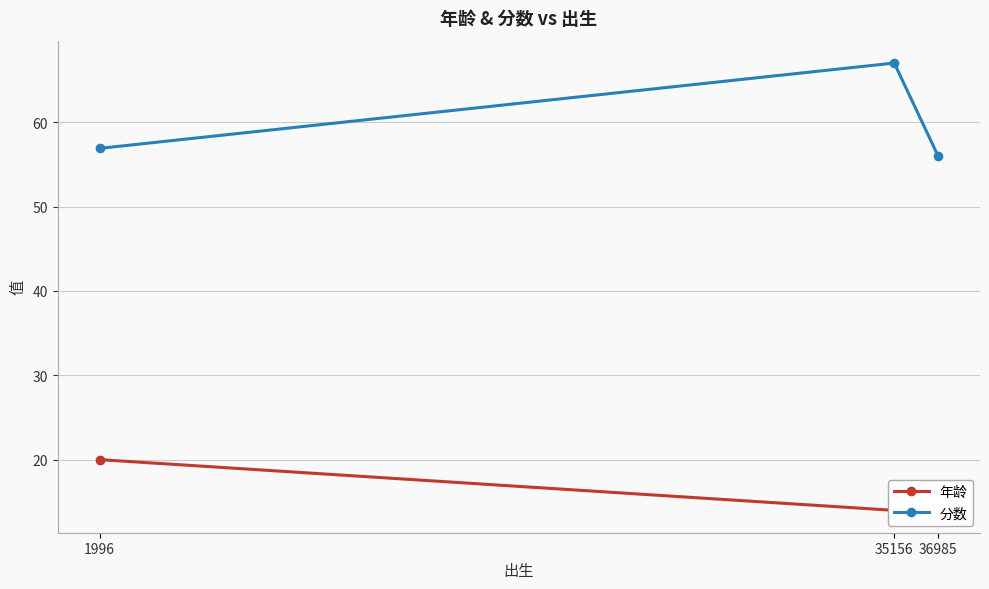

What are all the series names shown in the legend?

年龄, 分数